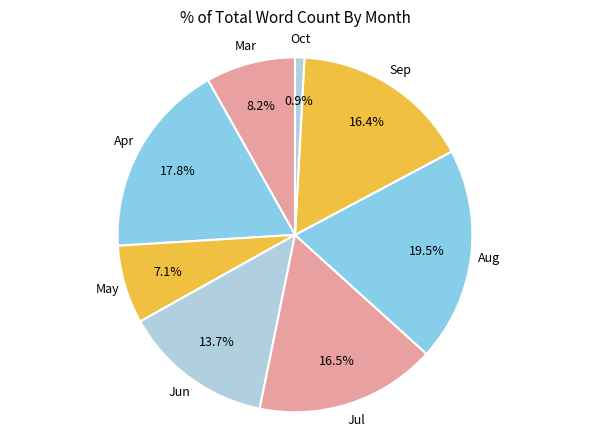

Which slice is the largest?

Aug